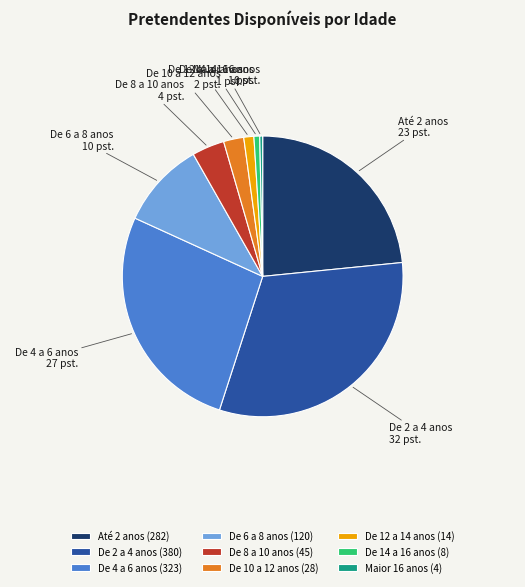

Between De 2 a 4 anos and De 12 a 14 anos, which is larger?

De 2 a 4 anos